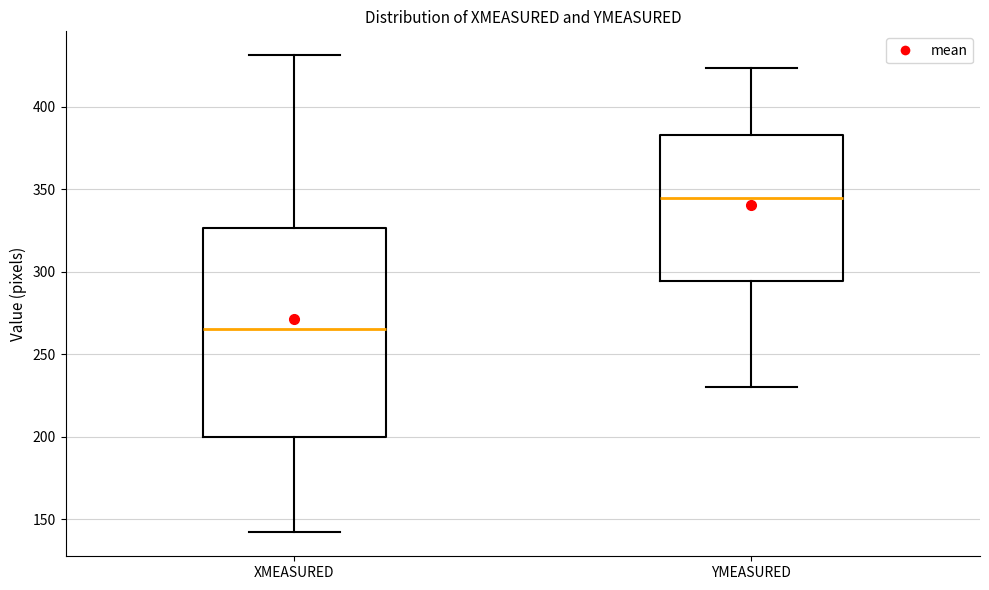

Reading left to right, transcribe this box plot: for each box, give where its median line is, the range the box spans, and where its two whiskers end, as read against the y-axis. The values are not printed on the chart, so give them approximately, as read against the axis.

XMEASURED: median 265, box 200 to 325, whiskers 140 to 430
YMEASURED: median 345, box 295 to 385, whiskers 230 to 425